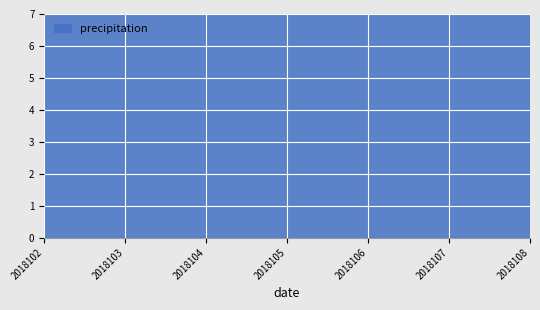

The chart shows a value of 10 at 2018106. True or false?

True